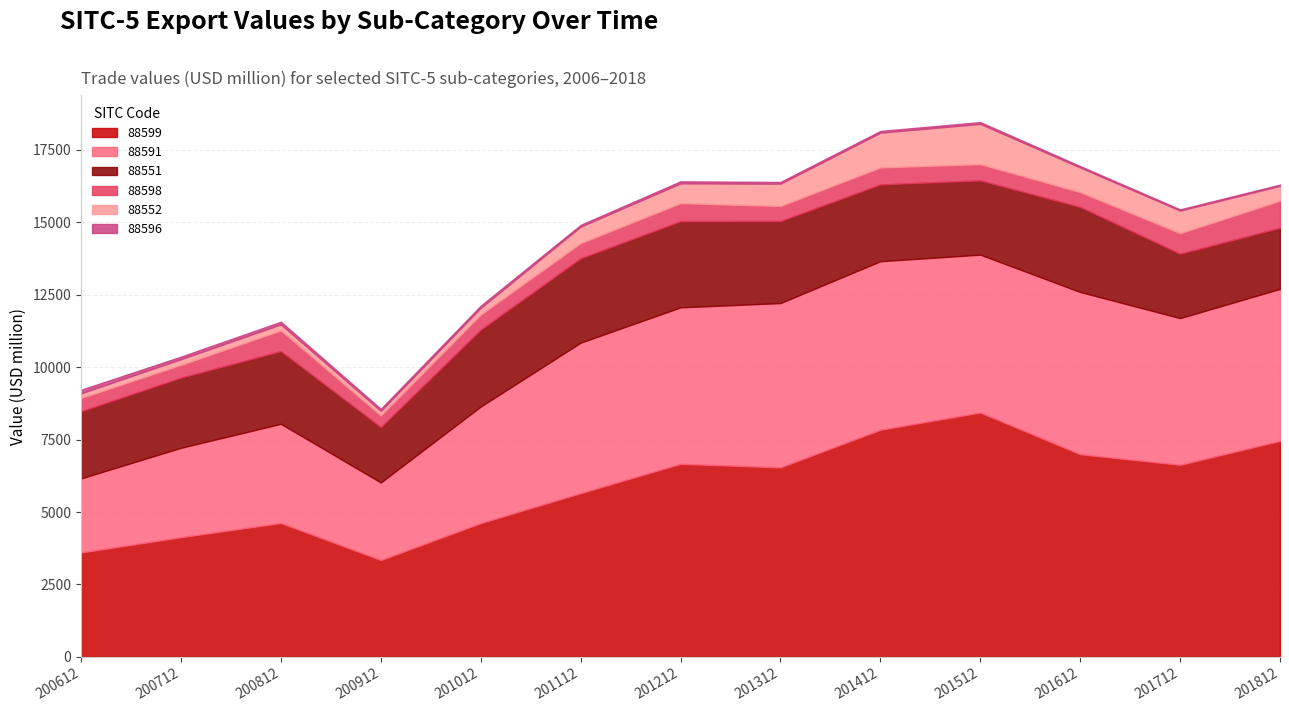

Reading right to left, what are all the values shown in this chart?

88599: 201812=7455.4	201712=6631.6	201612=6994.8	201512=8434.4	201412=7839.9	201312=6542.1	201212=6664.2	201112=5652.4	201012=4617.5	200912=3343.3	200812=4620.8	200712=4131.3	200612=3603.4
88591: 201812=5247.2	201712=5061.7	201612=5600.6	201512=5449.4	201412=5816.9	201312=5670.5	201212=5400.5	201112=5192.8	201012=4023.2	200912=2676.4	200812=3423.6	200712=3086.3	200612=2557.3
88551: 201812=2109.0	201712=2223.9	201612=2935.9	201512=2564.2	201412=2652.0	201312=2831.4	201212=2975.4	201112=2914.4	201012=2654.8	200912=1913.3	200812=2511.4	200712=2421.9	200612=2319.4
88598: 201812=933.1	201712=706.8	201612=509.7	201512=559.4	201412=584.5	201312=518.4	201212=621.1	201112=521.6	201012=521.6	200912=402.3	200812=711.5	200712=439.5	200612=457.4
88552: 201812=514.0	201712=780.2	201612=850.4	201512=1389.5	201412=1199.5	201312=770.3	201212=682.5	201112=569.2	201012=229.5	200912=155.5	200812=210.0	200712=197.0	200612=159.5
88596: 201812=41.8	201712=43.1	201612=48.9	201512=62.5	201412=60.7	201312=60.2	201212=71.7	201112=61.0	201012=75.8	200912=72.3	200812=92.7	200712=89.0	200612=123.8